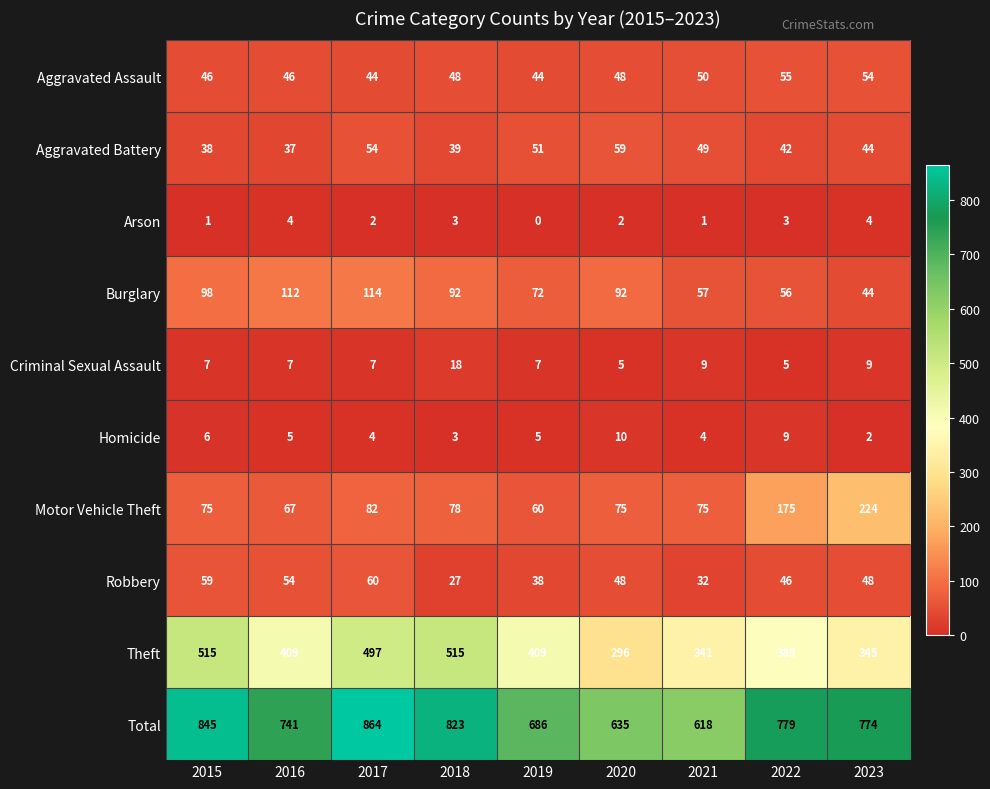

How many distinct data groups are displayed?

10